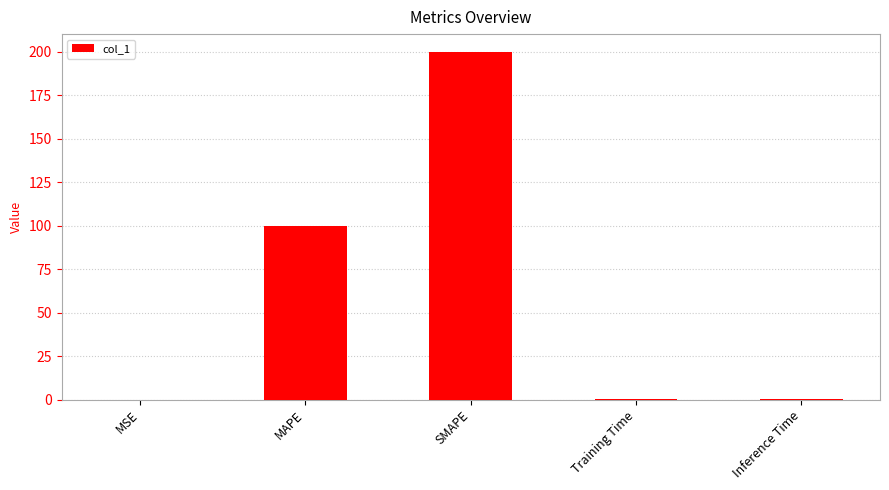

The chart shows a value of 45.6 at SMAPE. True or false?

False